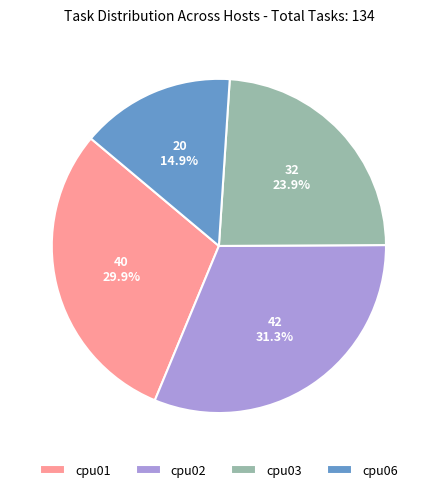

Which category has the smallest portion of the pie?

cpu06